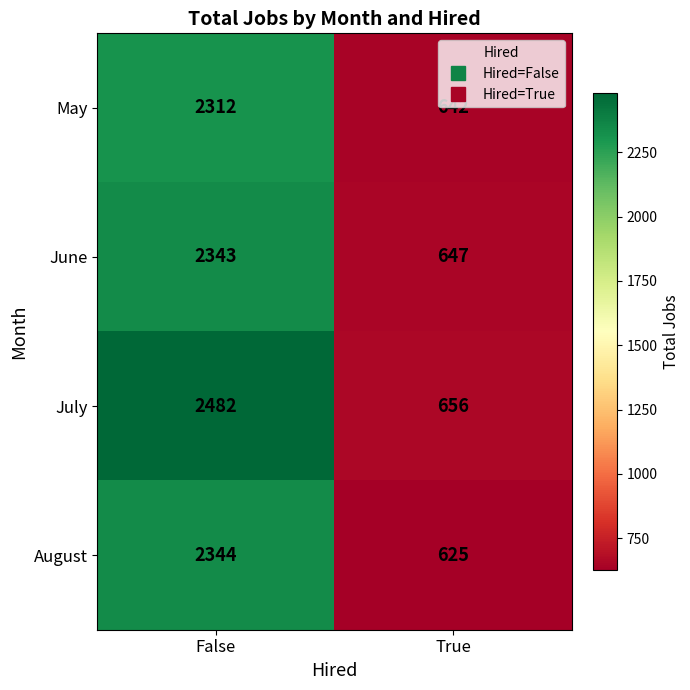

Which series has the largest total across all categories?

July